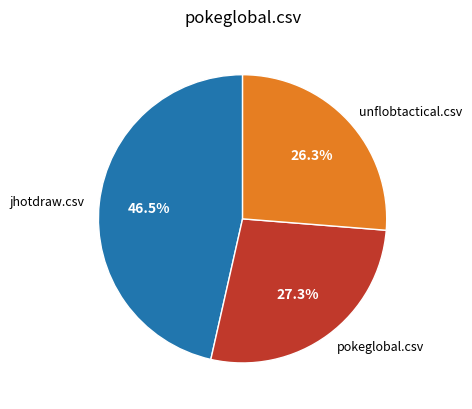

Count the number of slices in the pie.

3